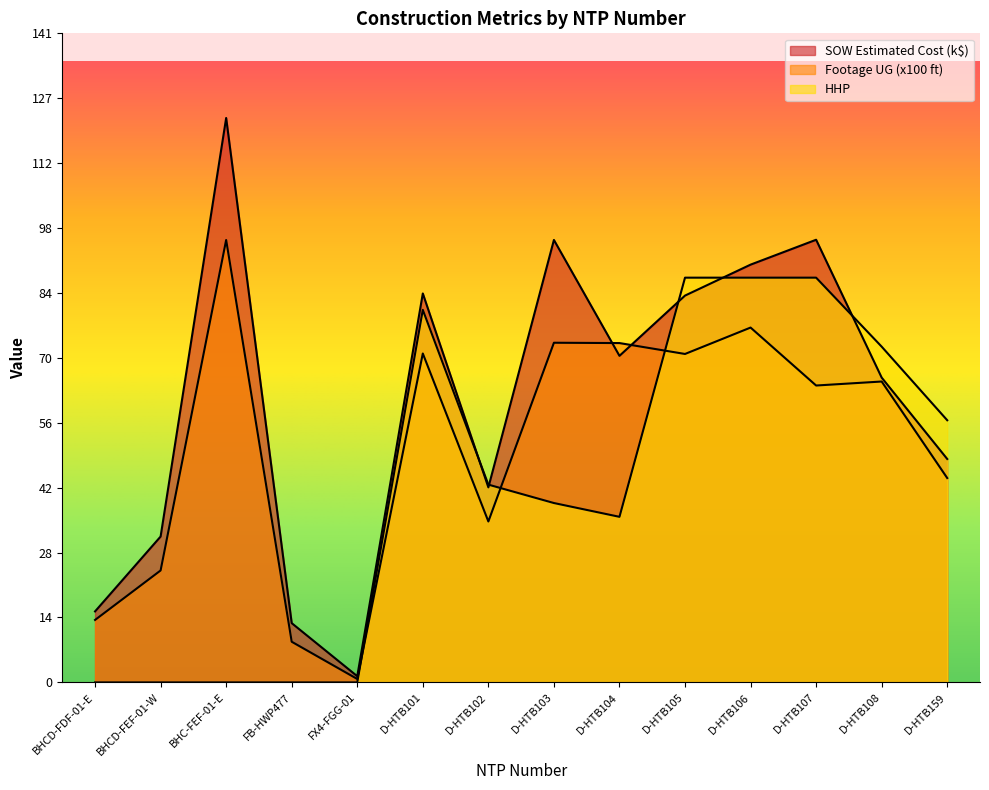

How many data points does each series have?

14